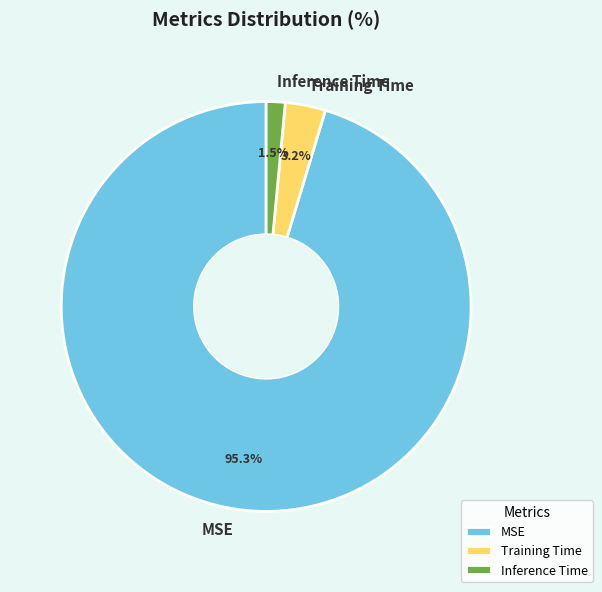

Which slice is the smallest?

Inference Time